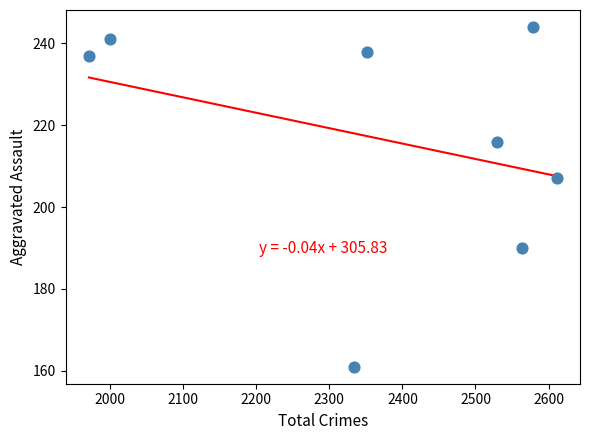

What is the range of X values (max minus min)?

640